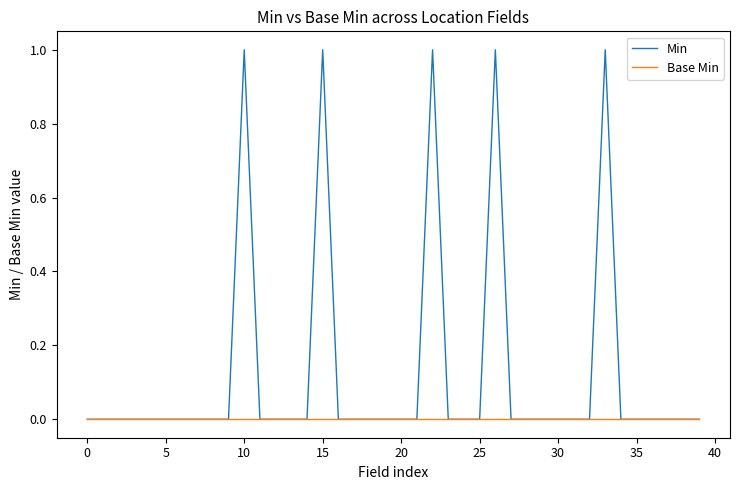

Which series has the largest range (max minus min)?

Min